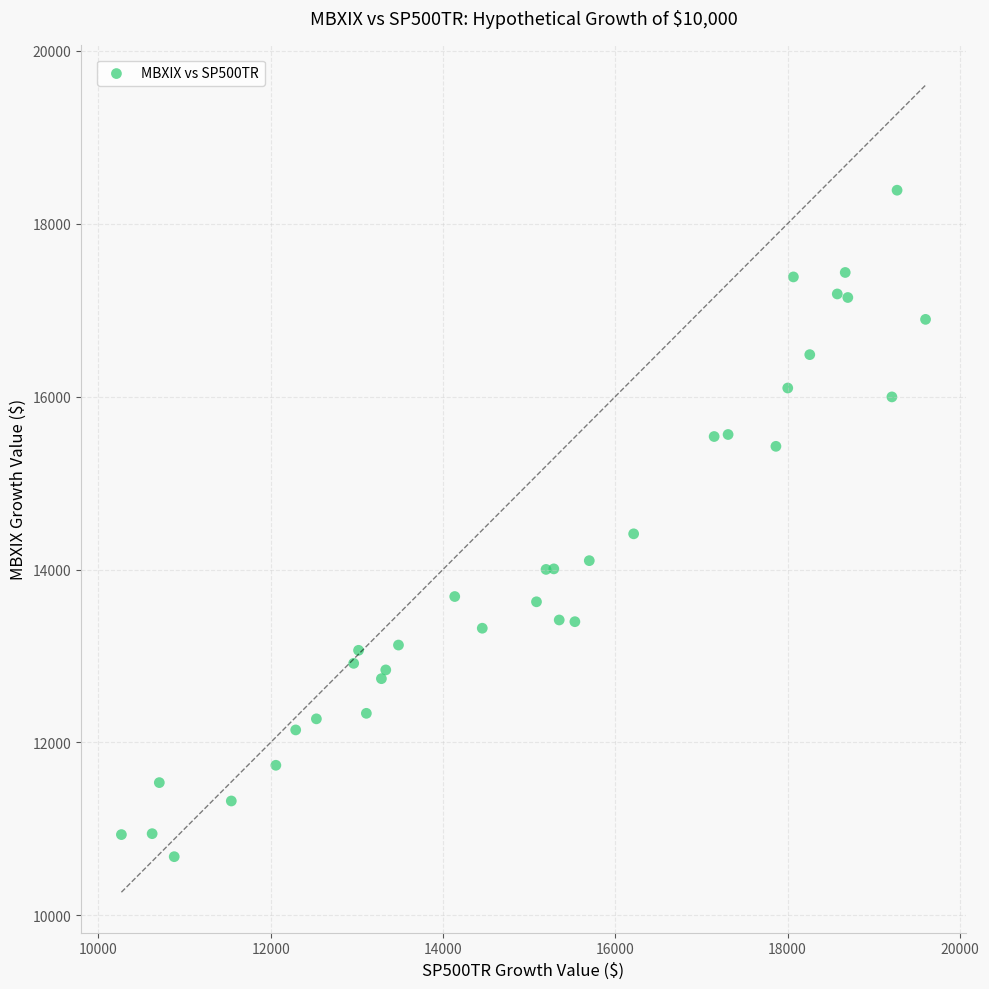

What Y value in the scatter plot is closest to 14532?

14412.6